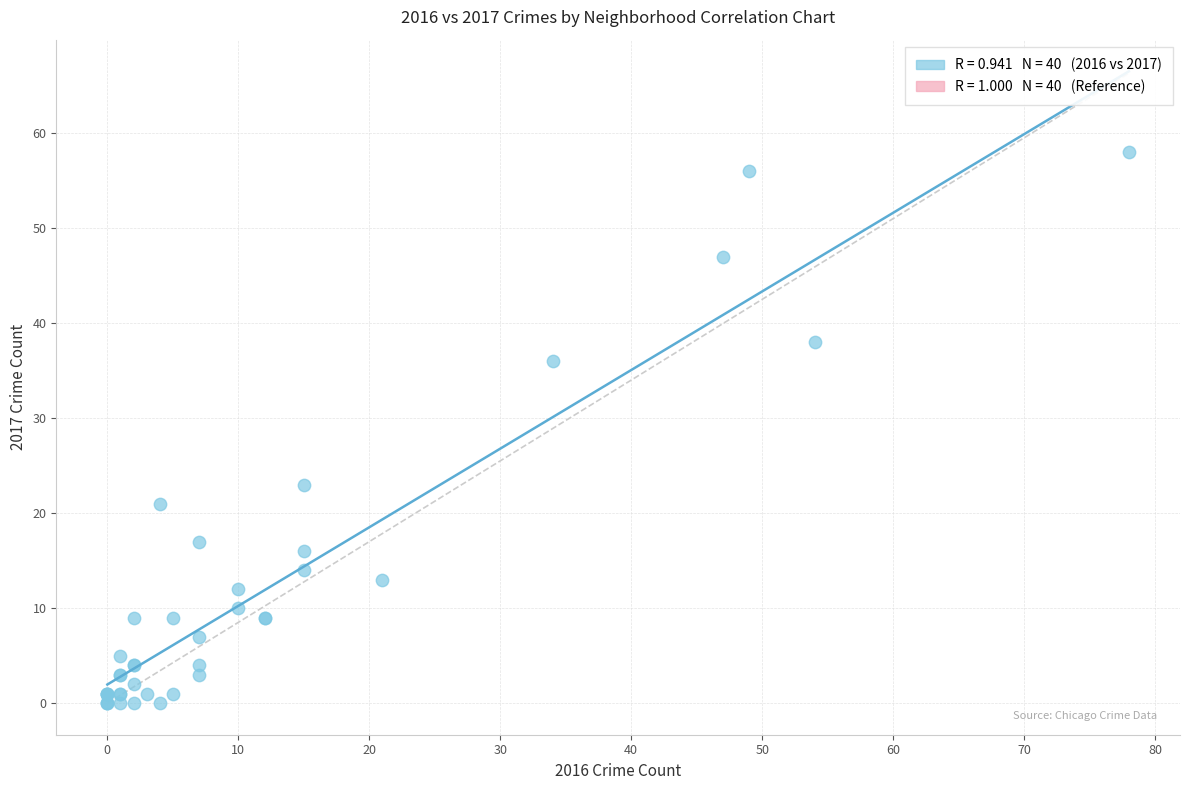

What Y value in the scatter plot is closest to 29?

23